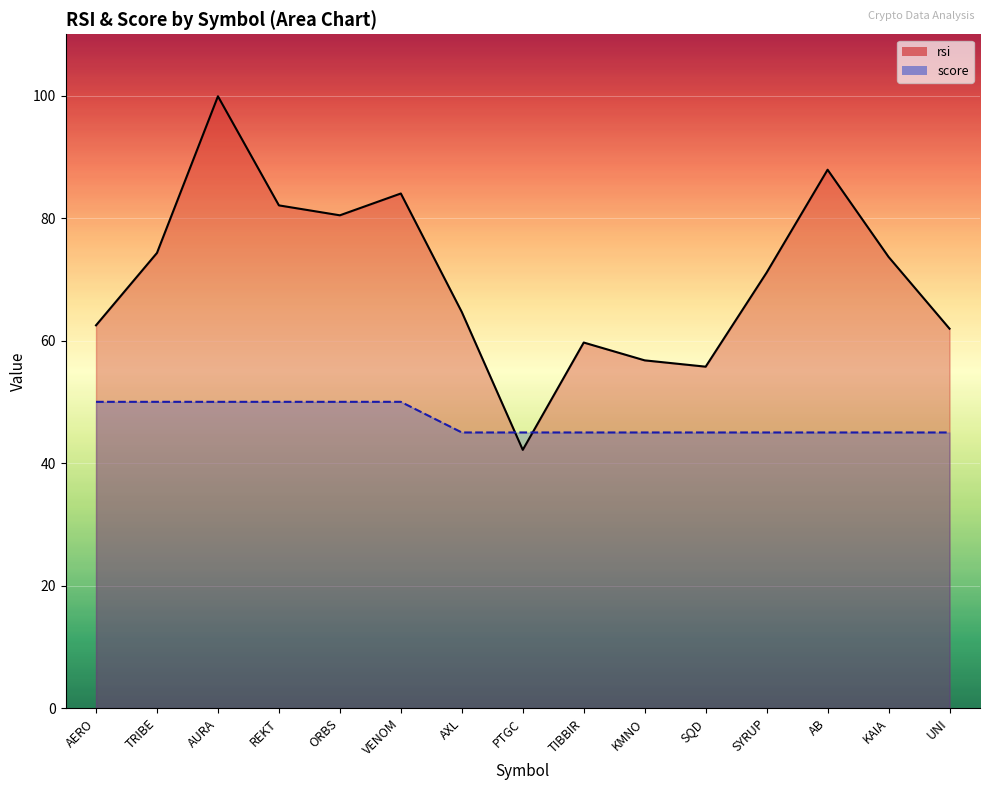

Reading left to right, extract all data points from this chart.

rsi: 62.5	74.3	99.9	82.1	80.5	84.0	64.7	42.2	59.7	56.8	55.7	71.1	87.9	73.7	61.9
score: 50.0	50.0	50.0	50.0	50.0	50.0	45.0	45.0	45.0	45.0	45.0	45.0	45.0	45.0	45.0